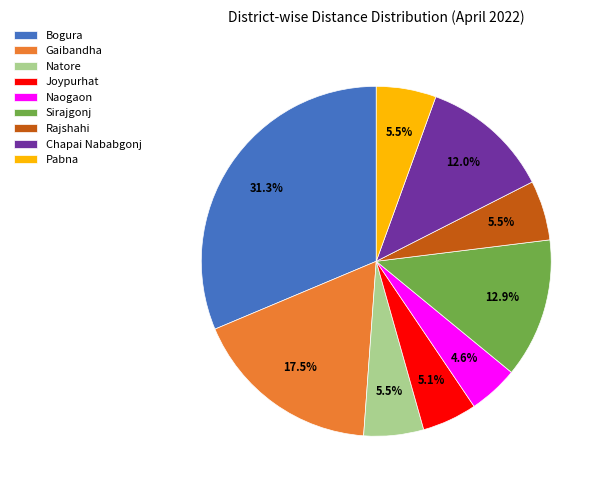

What percentage do Chapai Nababgonj and Natore together represent?

17.5%